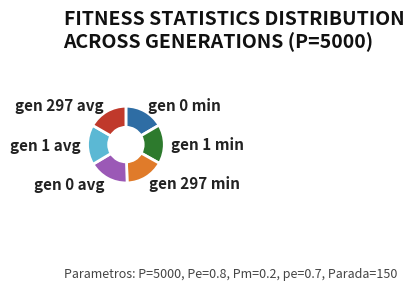

The gen 0 min slice represents 17% of the pie. True or false?

True